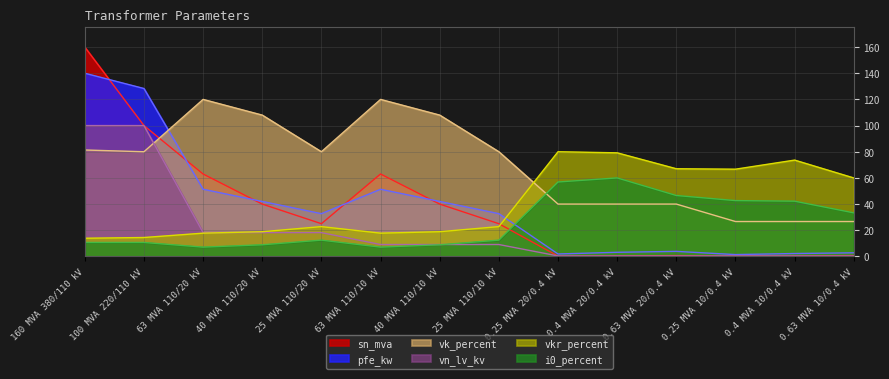

What are all the series names shown in the legend?

sn_mva, pfe_kw, vk_percent, vn_lv_kv, vkr_percent, i0_percent